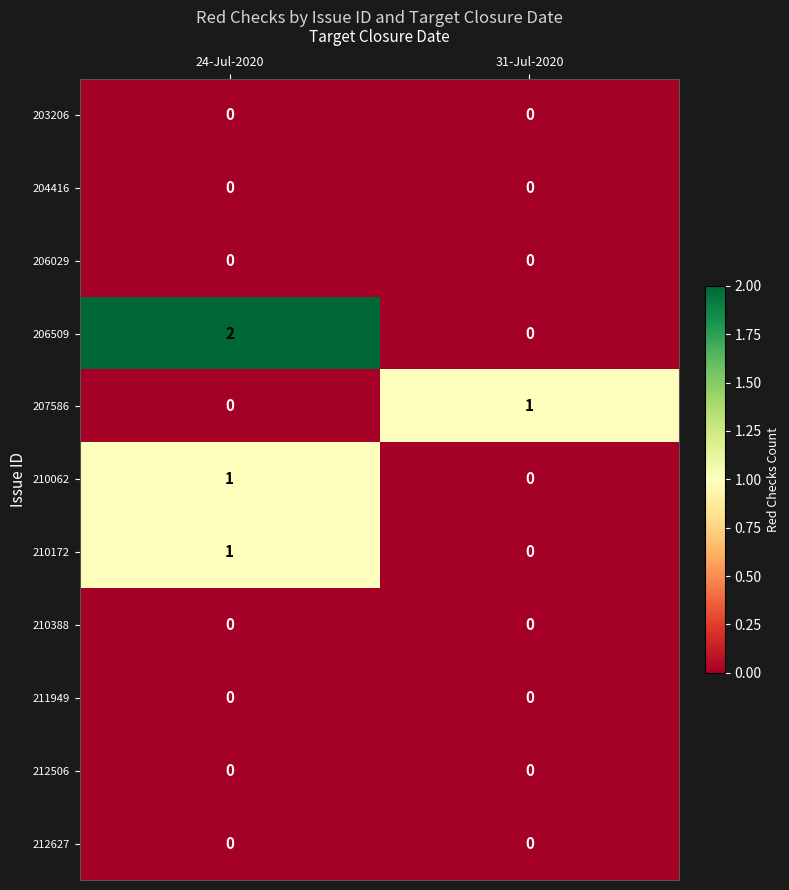

The 206029 series shows 0 at 24-Jul-2020. True or false?

True